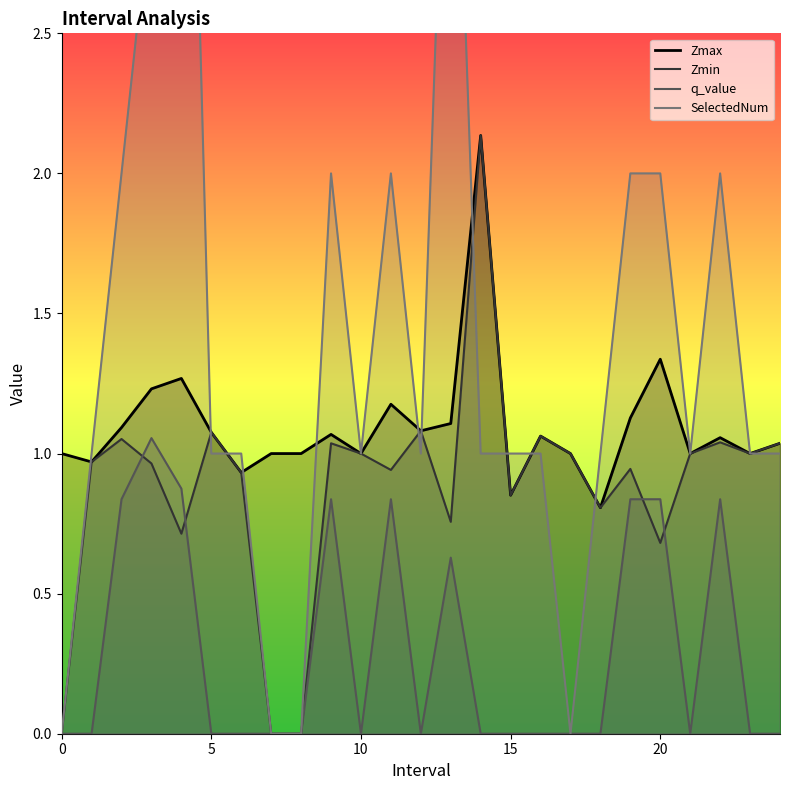

Rank the series at 8 from highest to lowest value.

Zmax, Zmin, q_value, SelectedNum